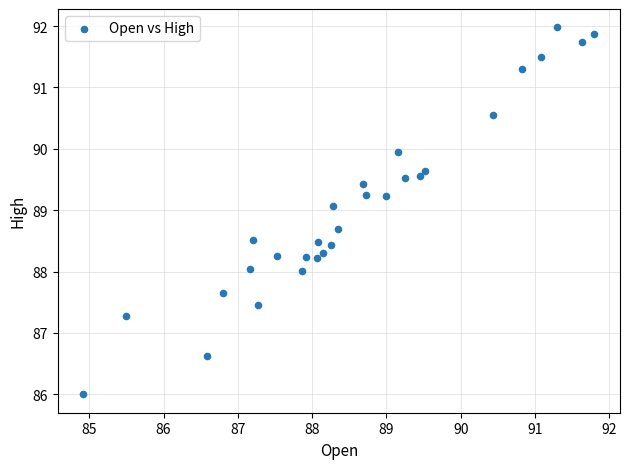

What is the range of X values (max minus min)?

6.9